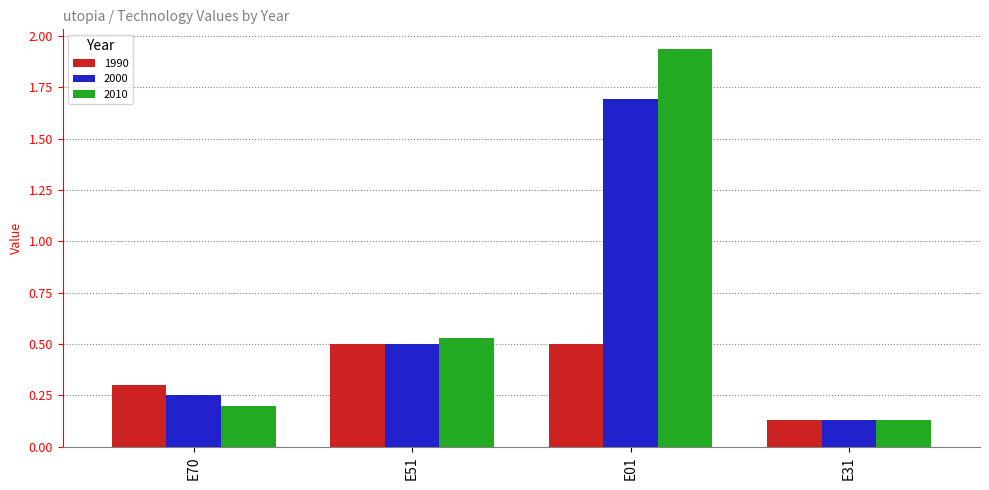

Which series changed the most between E70 and E01?

2010